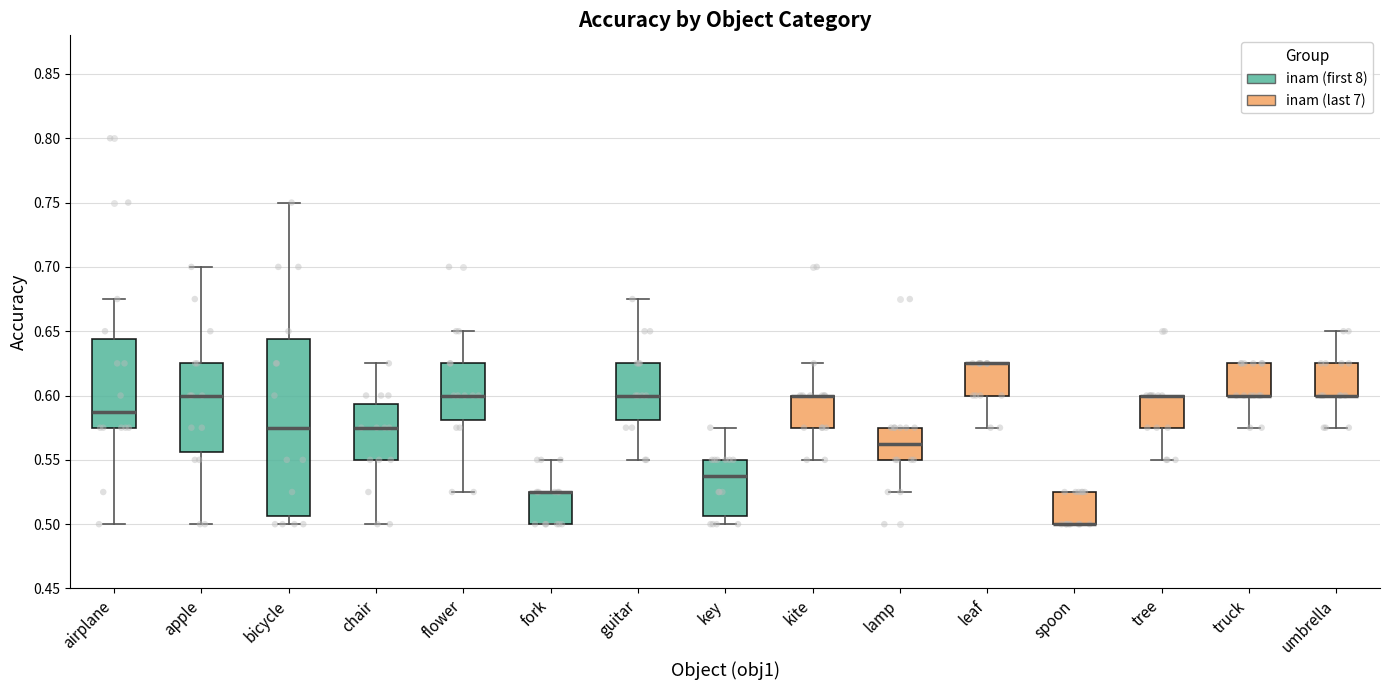

Reading left to right, read every box against the y-axis: the position of its median line, the range the box covers, and the ends of its whiskers. The values are not printed on the chart, so give them approximately, as read against the axis.

airplane: median 0.590, box 0.575 to 0.645, whiskers 0.500 to 0.675
apple: median 0.600, box 0.555 to 0.625, whiskers 0.500 to 0.700
bicycle: median 0.575, box 0.505 to 0.645, whiskers 0.500 to 0.750
chair: median 0.575, box 0.550 to 0.595, whiskers 0.500 to 0.625
flower: median 0.600, box 0.580 to 0.625, whiskers 0.525 to 0.650
fork: median 0.525 (drawn on the box's upper edge), box 0.500 to 0.525, whiskers 0.500 to 0.550
guitar: median 0.600, box 0.580 to 0.625, whiskers 0.550 to 0.675
key: median 0.540, box 0.505 to 0.550, whiskers 0.500 to 0.575
kite: median 0.600 (drawn on the box's upper edge), box 0.575 to 0.600, whiskers 0.550 to 0.625
lamp: median 0.565, box 0.550 to 0.575, whiskers 0.525 to 0.575
leaf: median 0.625 (drawn on the box's upper edge), box 0.600 to 0.625, whiskers 0.575 to 0.625
spoon: median 0.500 (drawn on the box's lower edge), box 0.500 to 0.525, whiskers 0.500 to 0.525
tree: median 0.600 (drawn on the box's upper edge), box 0.575 to 0.600, whiskers 0.550 to 0.600
truck: median 0.600 (drawn on the box's lower edge), box 0.600 to 0.625, whiskers 0.575 to 0.625
umbrella: median 0.600 (drawn on the box's lower edge), box 0.600 to 0.625, whiskers 0.575 to 0.650